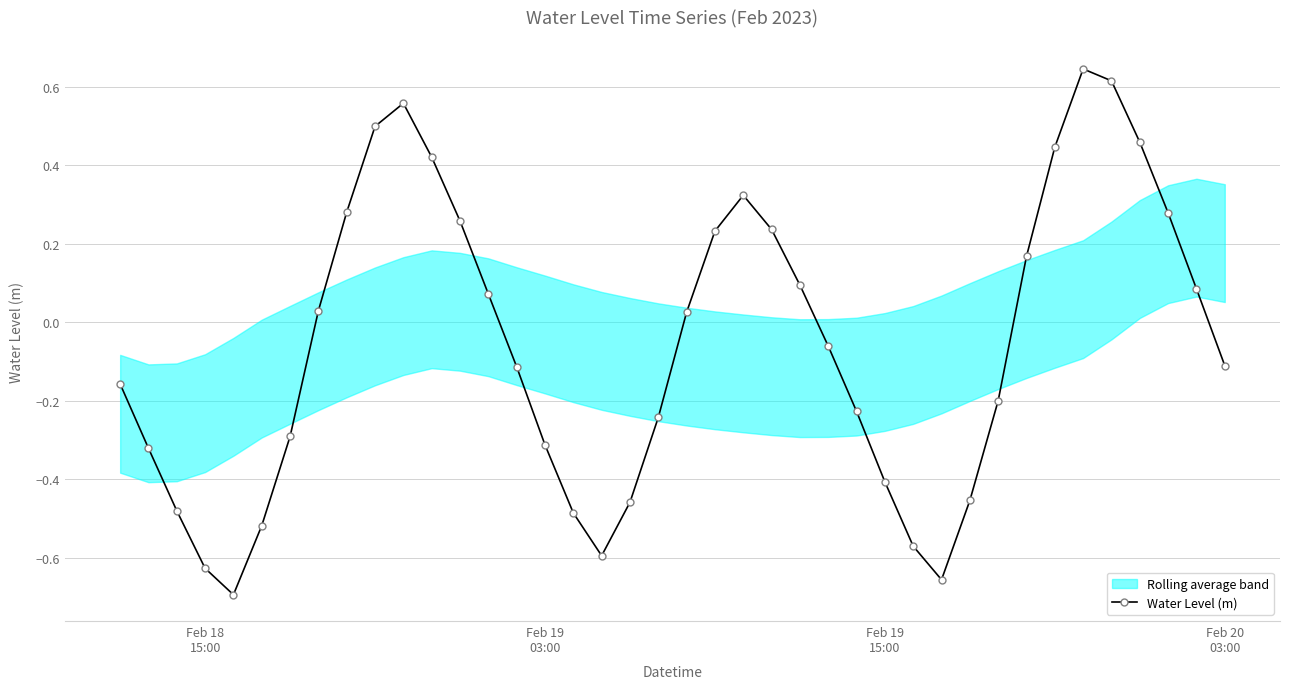

Reading left to right, transcribe all the data shown in this chart.

-0.2	-0.3	-0.5	-0.6	-0.7	-0.5	-0.3	0.0	0.3	0.5	0.6	0.4	0.3	0.1	-0.1	-0.3	-0.5	-0.6	-0.5	-0.2	0.0	0.2	0.3	0.2	0.1	-0.1	-0.2	-0.4	-0.6	-0.7	-0.5	-0.2	0.2	0.4	0.6	0.6	0.5	0.3	0.1	-0.1